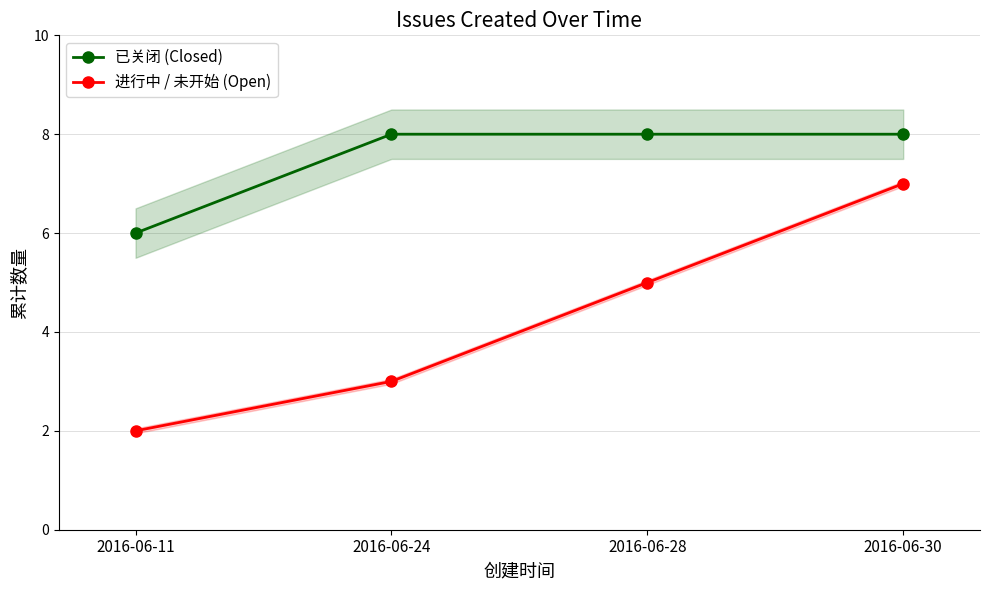

At 2016-06-24, list the series in order from largest to smallest.

已关闭 (Closed), 进行中 / 未开始 (Open)